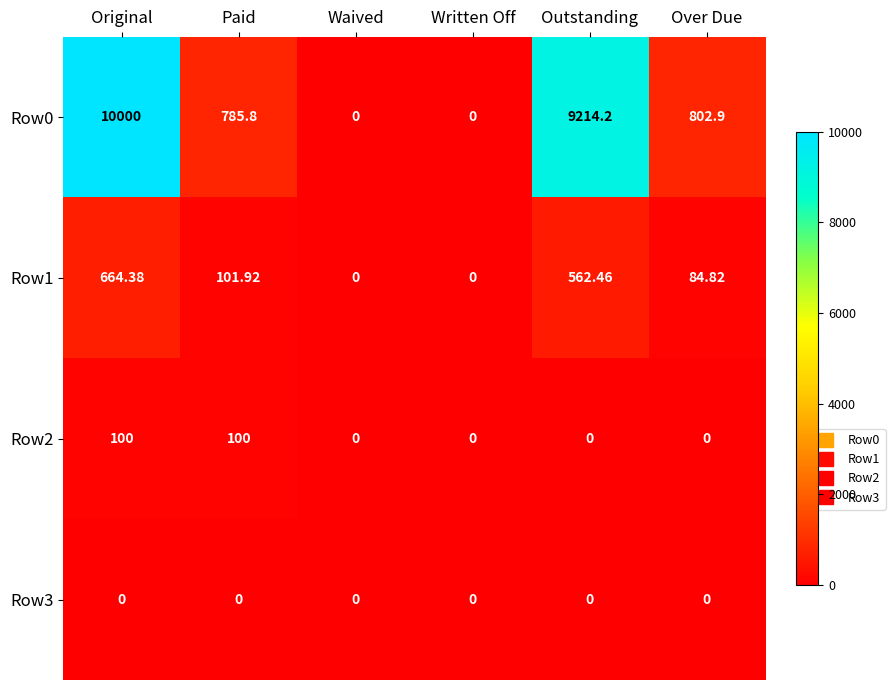

Rank the series by their maximum value, from lowest to highest.

Row3, Row2, Row1, Row0